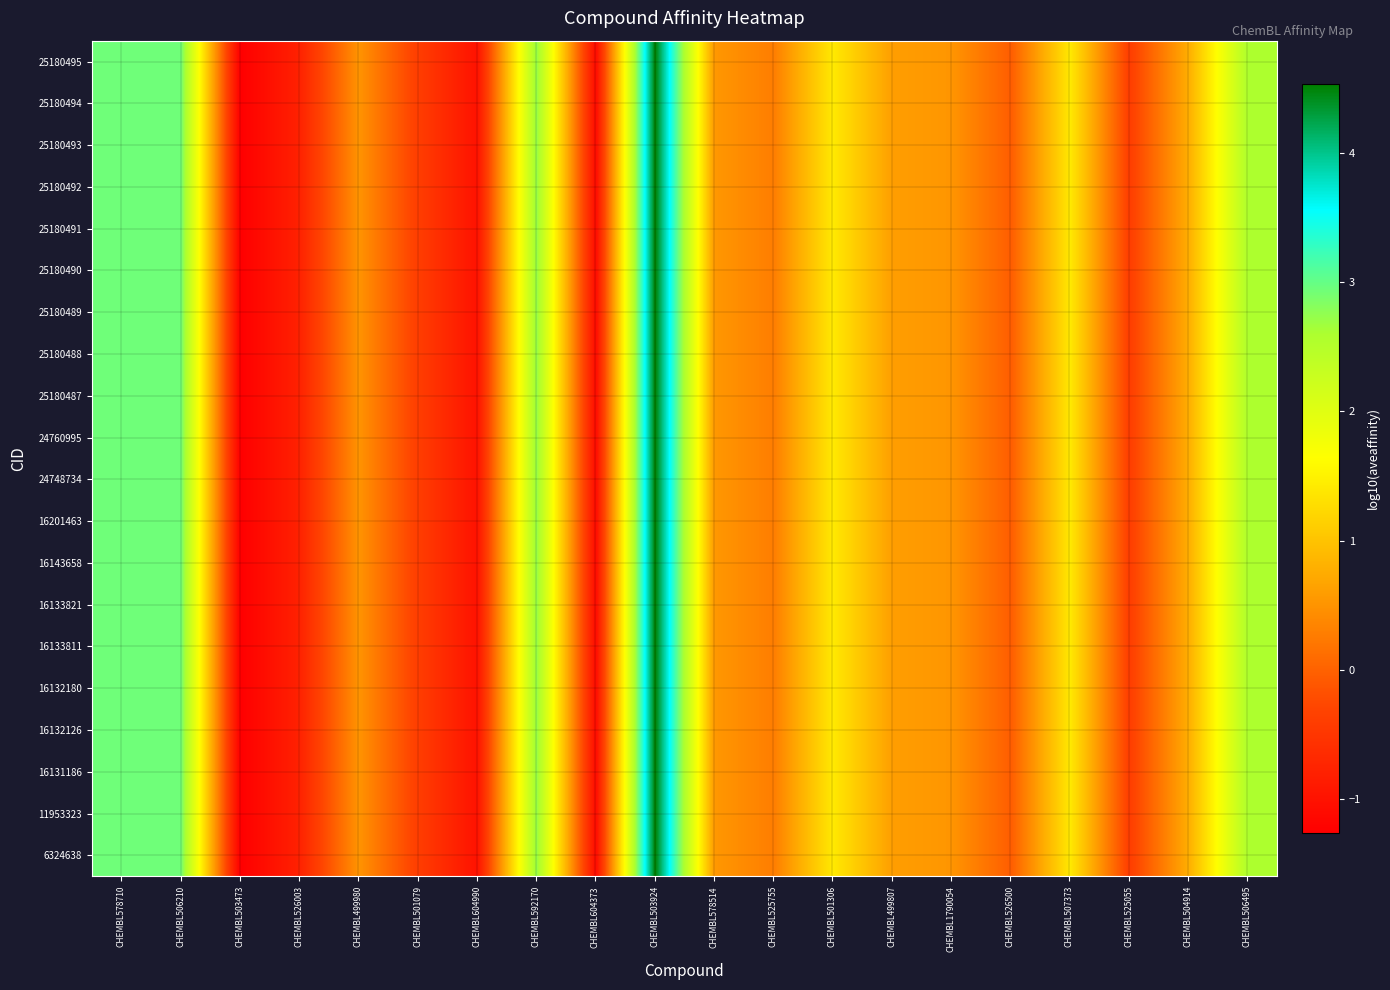

At CHEMBL604990, list the series in order from smallest to largest.

6324638, 11953323, 16131186, 16132126, 16132180, 16133811, 16133821, 16143658, 16201463, 24748734, 24760995, 25180487, 25180488, 25180489, 25180490, 25180491, 25180492, 25180493, 25180494, 25180495